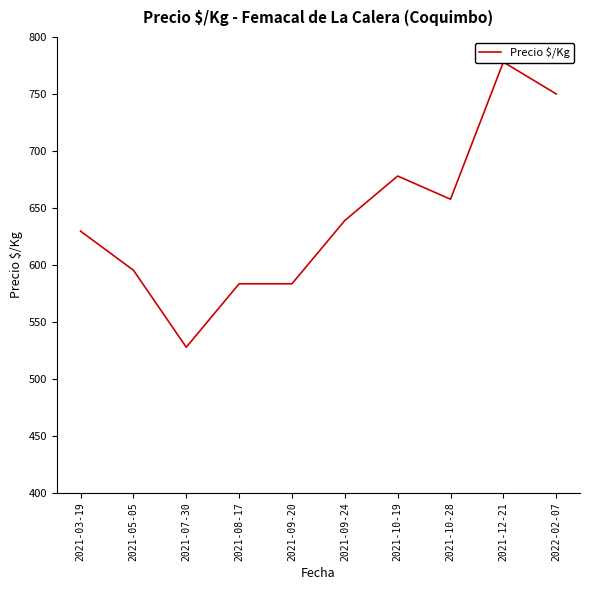

Is it true that the value at 2021-12-21 is 778.0?

True